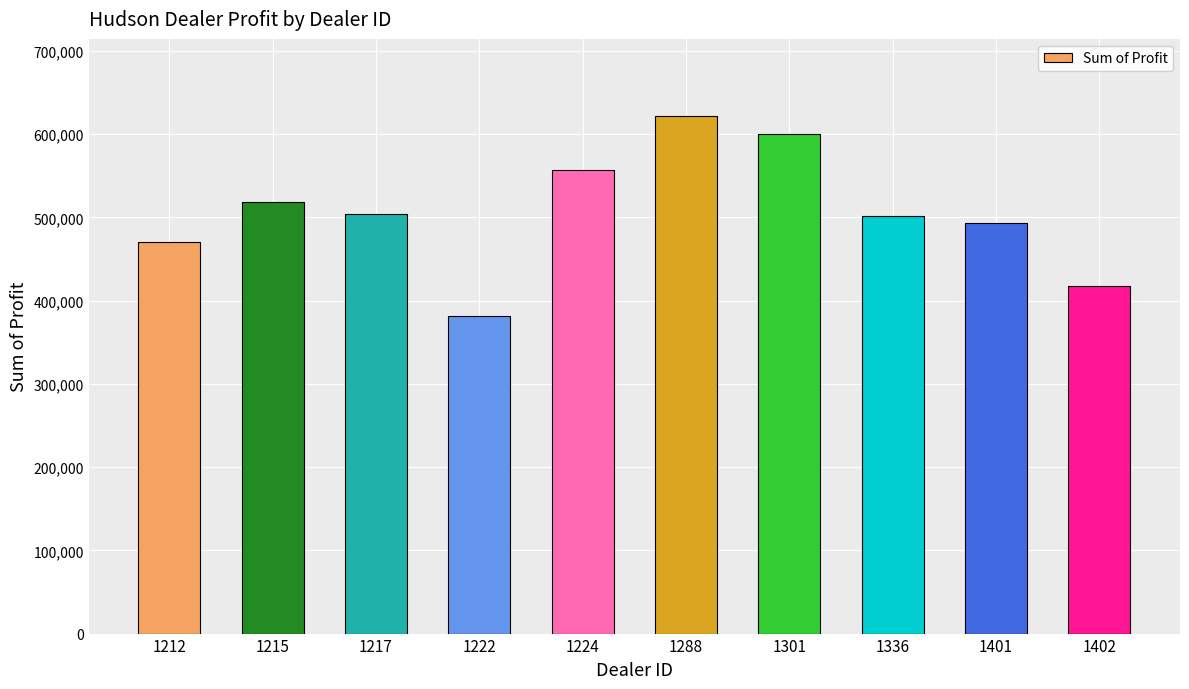

How many data points does each series have?

10